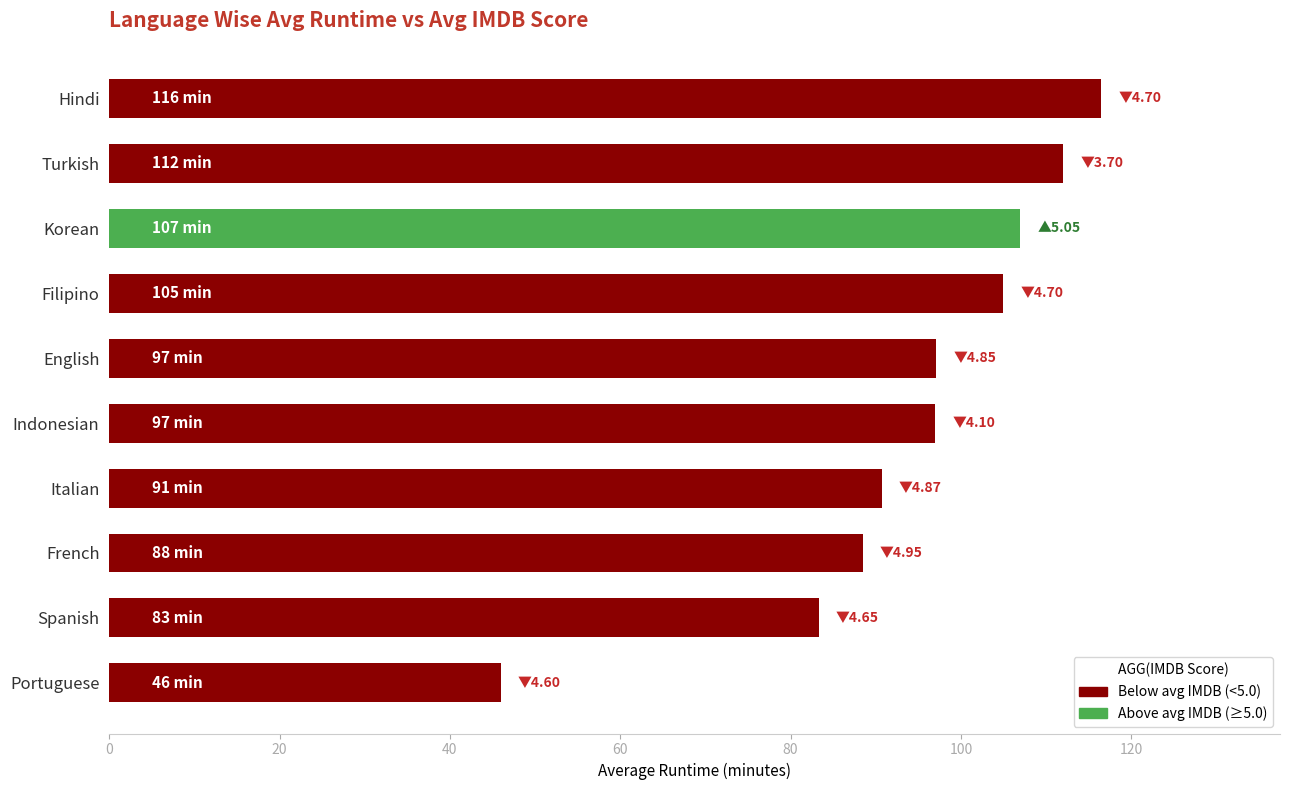

What is the maximum value shown in the chart?

116.5